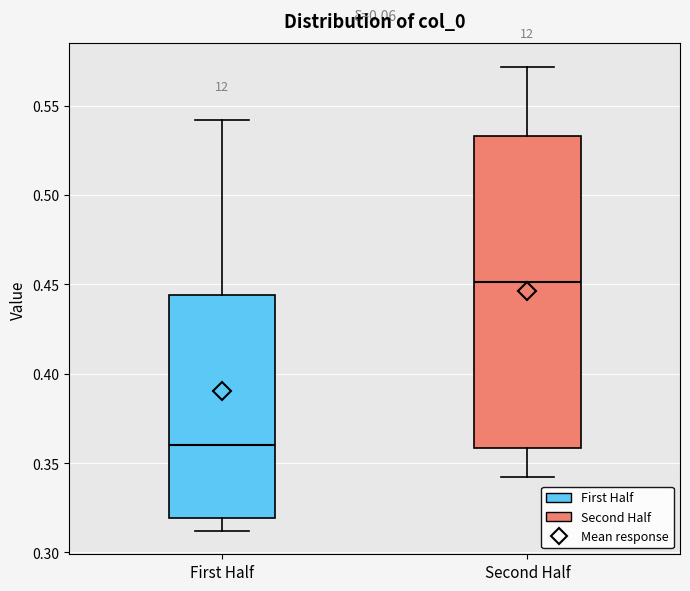

Where does the median line of the box for First Half sit on the y-axis? The values are not printed on the chart, so give them approximately, as read against the axis.

0.360